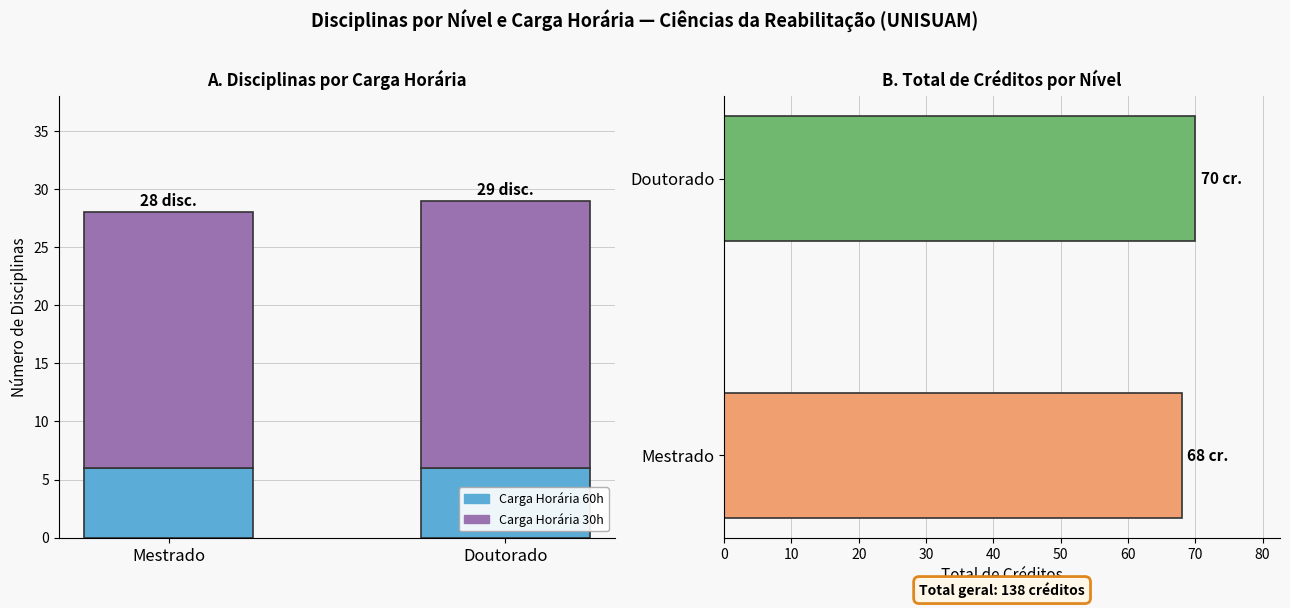

How many groups of bars are there?

2